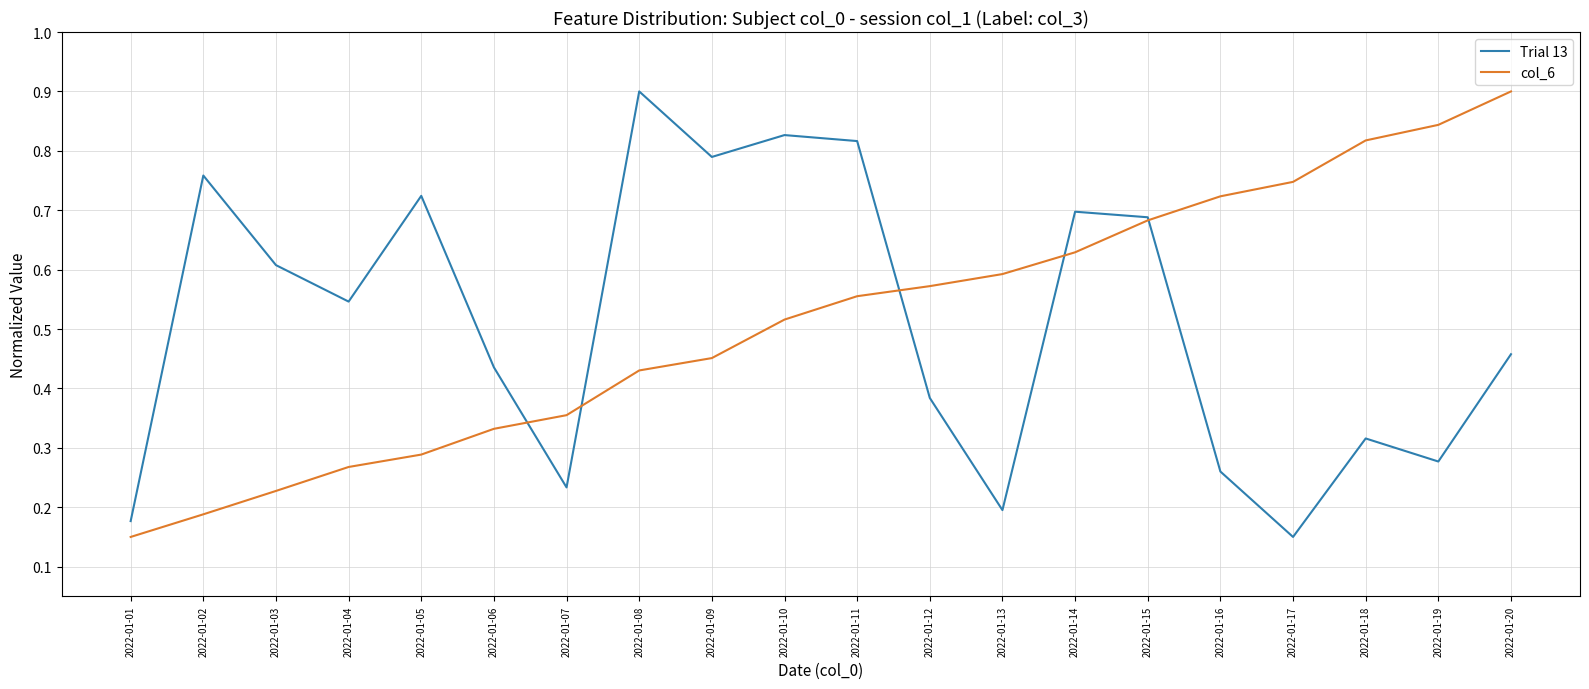

In Trial 13, how many points are higher than both neighbors (excluding endpoints)?

6